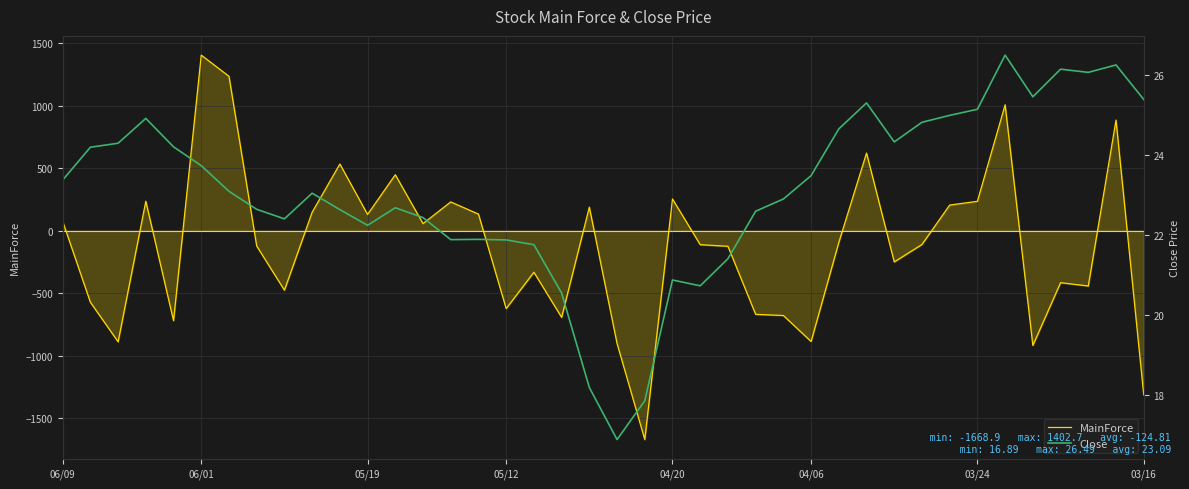

At which label does MainForce reach its peak?

06/01